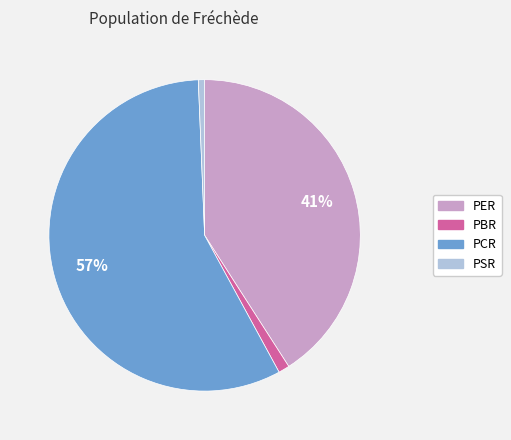

What percentage is the PSR slice, to the nearest percent?

1%